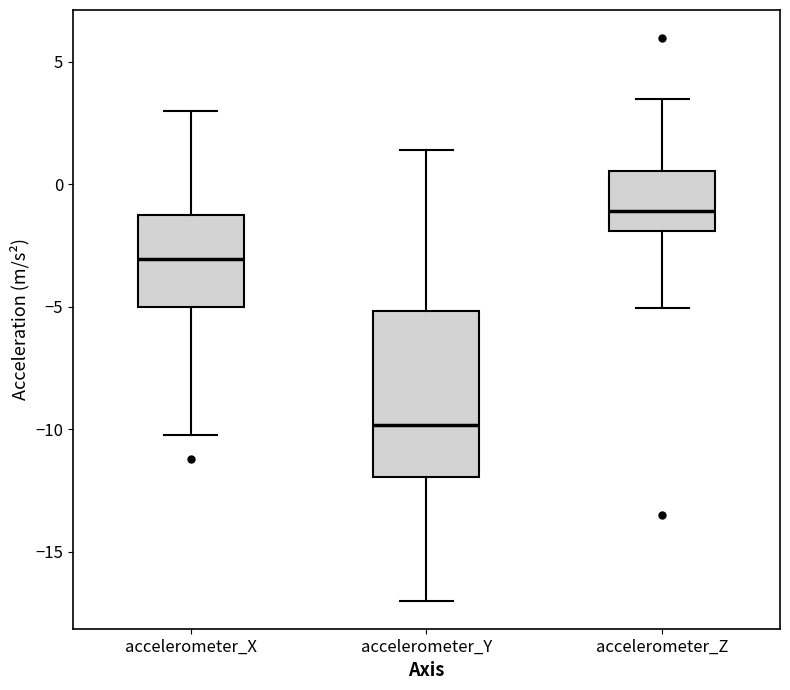

Which box's median line is the highest?

accelerometer_Z